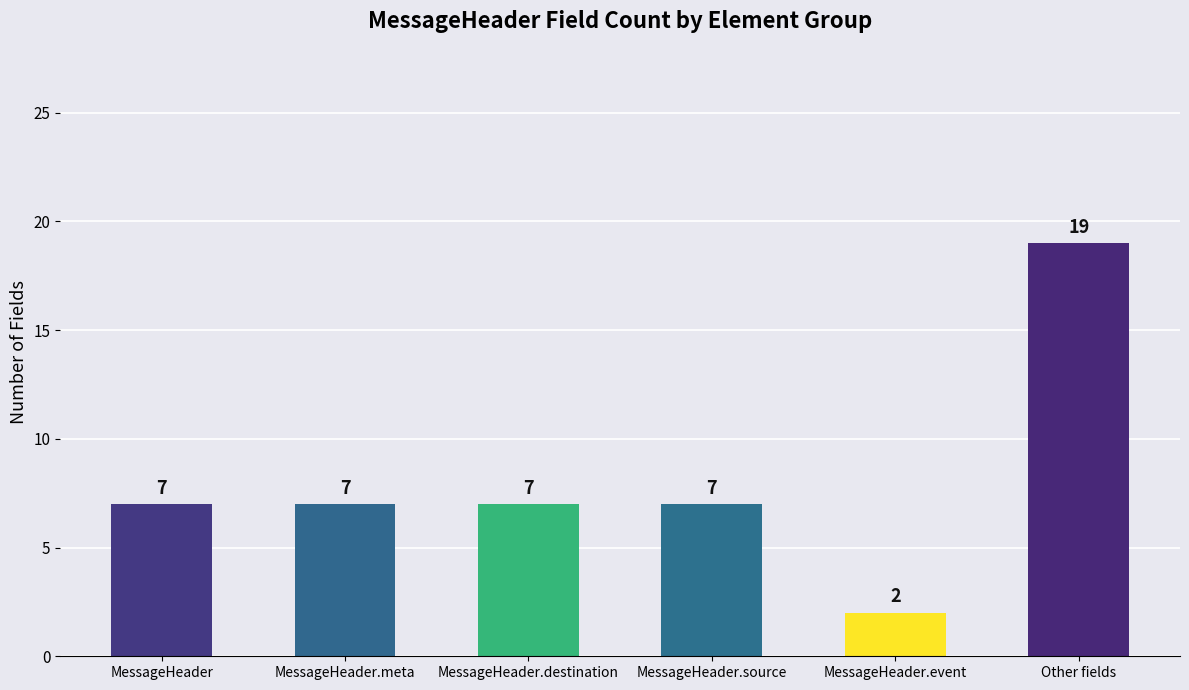

What is the value of the 5th bar from the left?

2